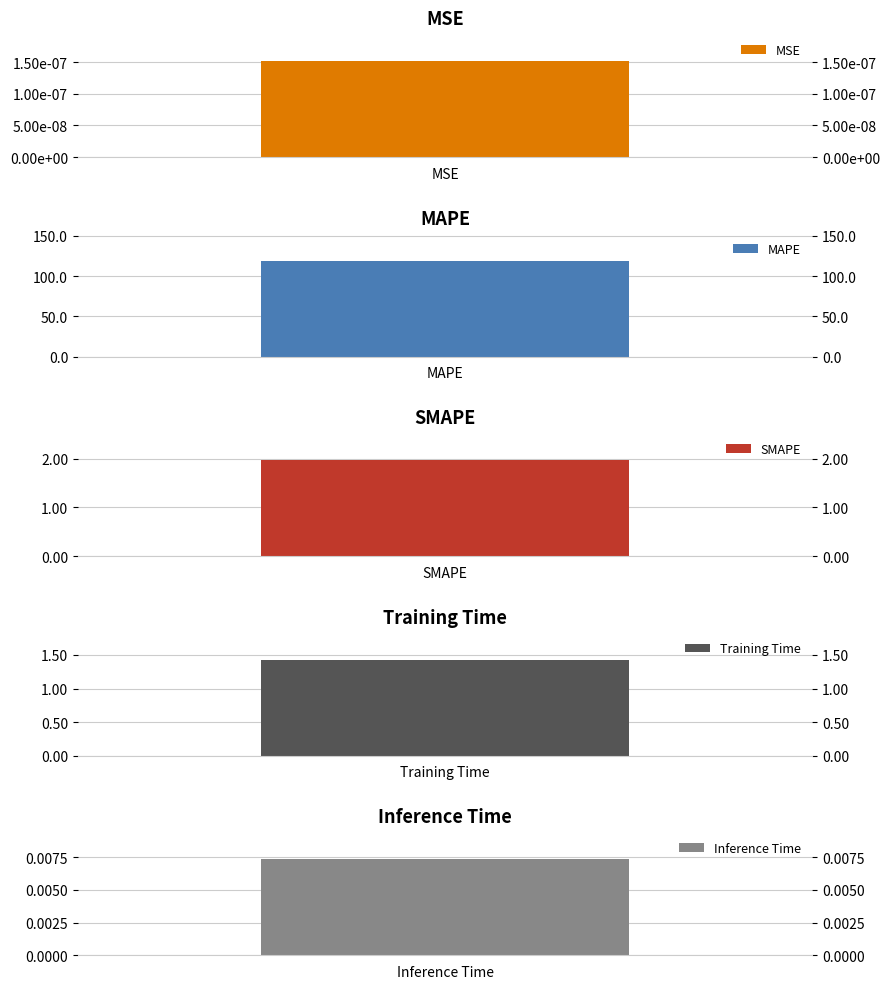

Between Inference Time and SMAPE, which is larger?

SMAPE